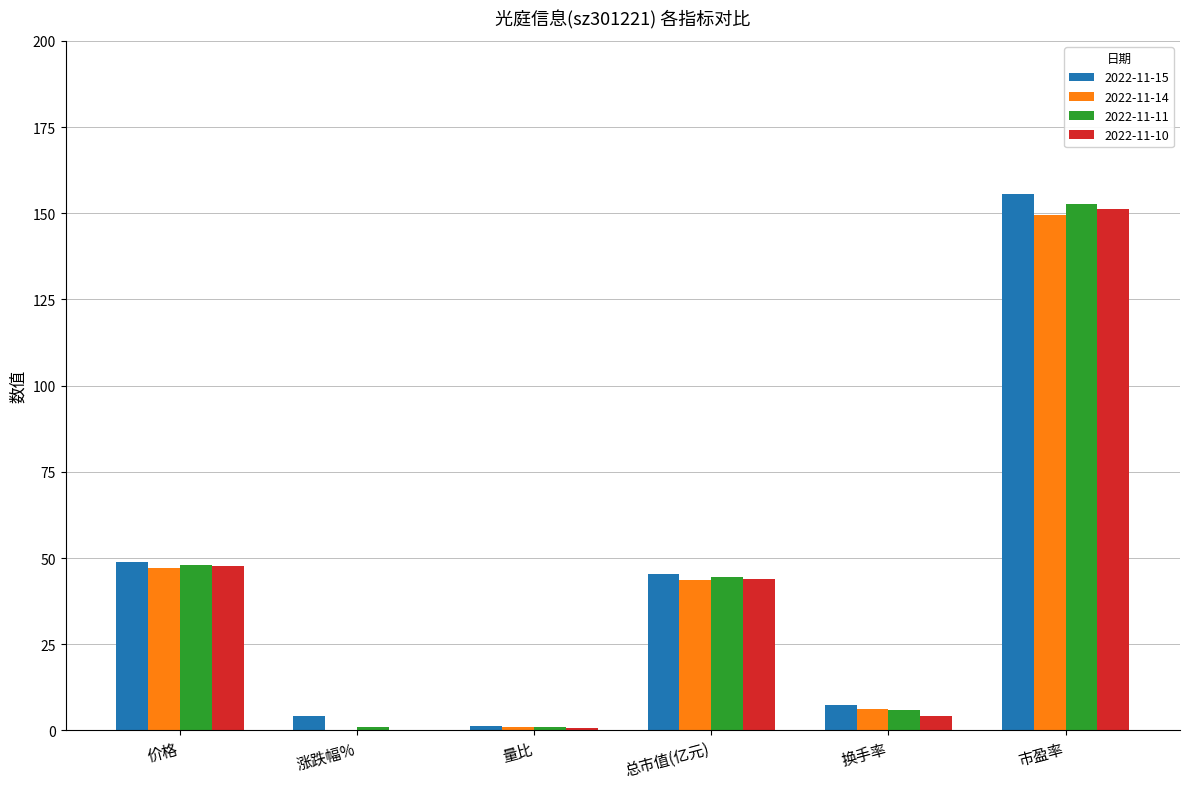

At how many categories does at least one series exceed 32?

3